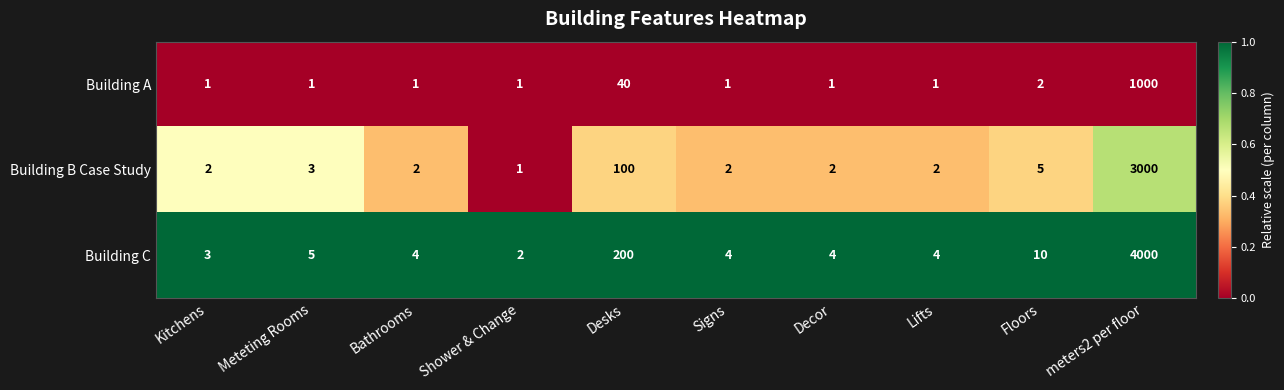

What is the sum of all Building C values?

4236